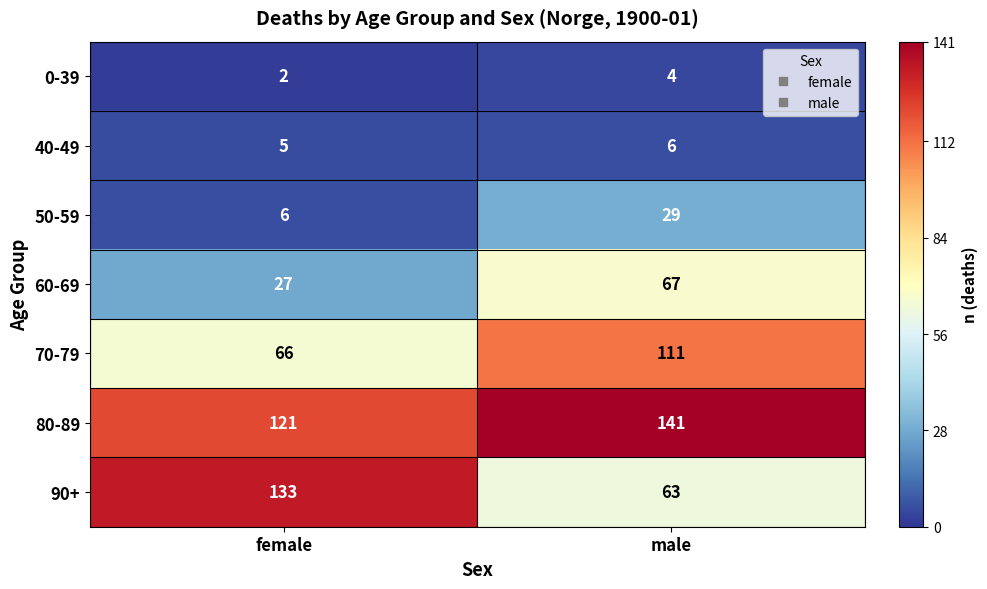

How many categories are shown in the chart?

2